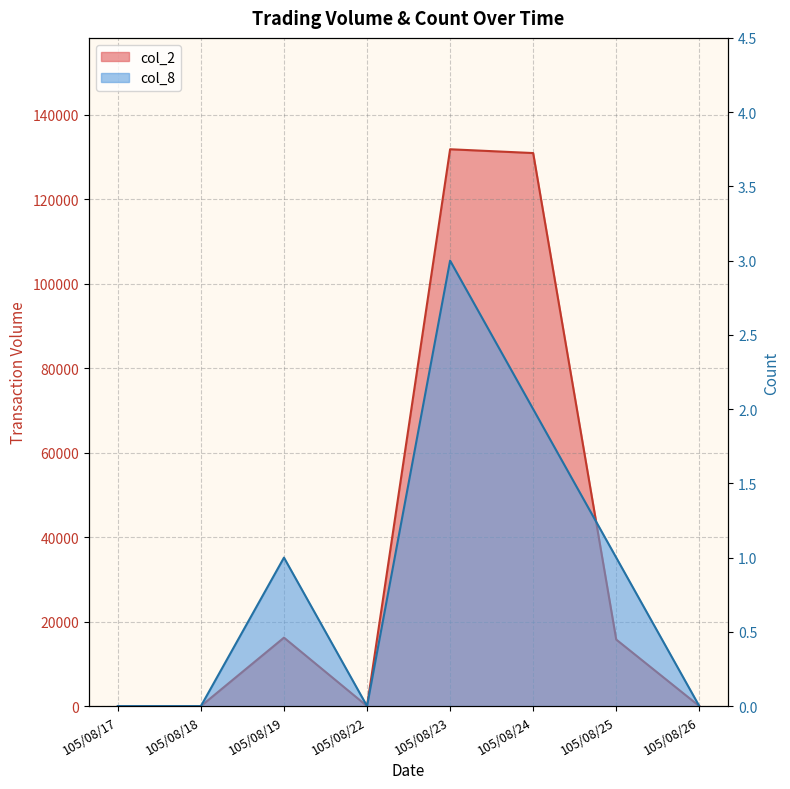

At which label does col_8 reach its peak?

105/08/23